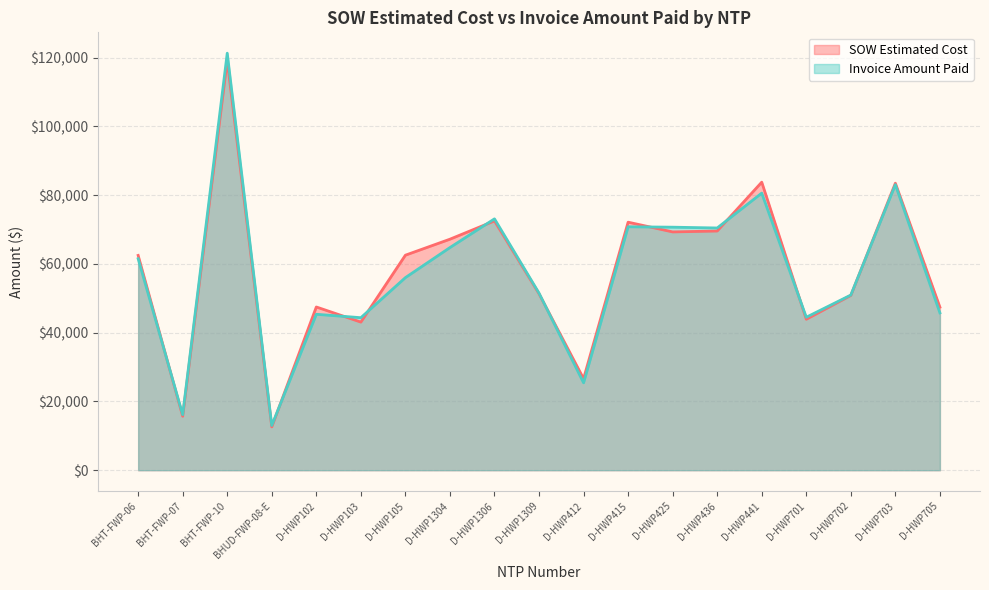

True or false: SOW Estimated Cost has more than 0 interior local peaks.

True